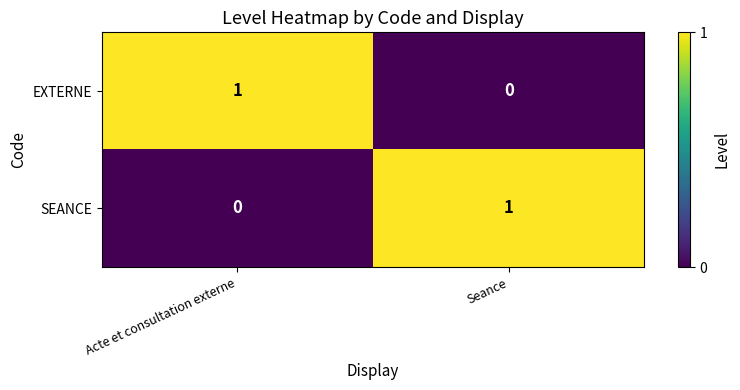

How many categories are shown in the chart?

2